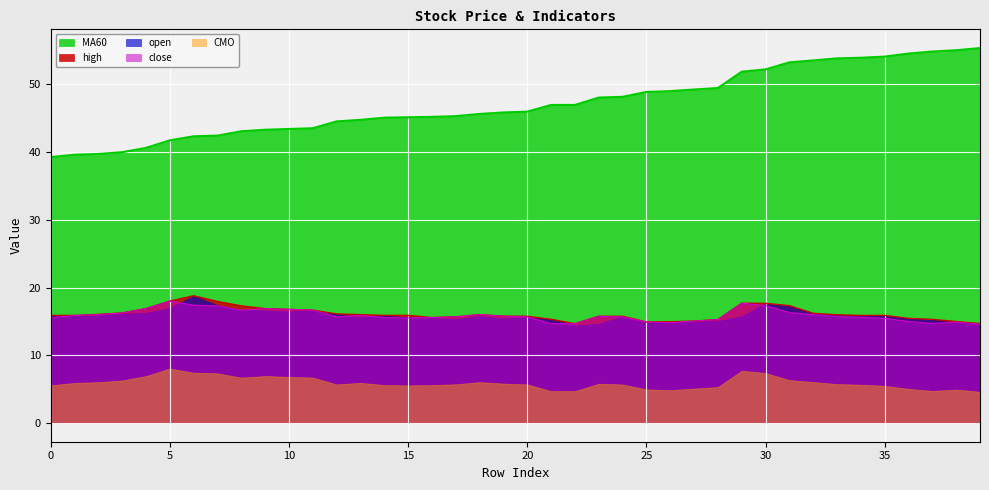

True or false: MA60 and high intersect in this chart.

False